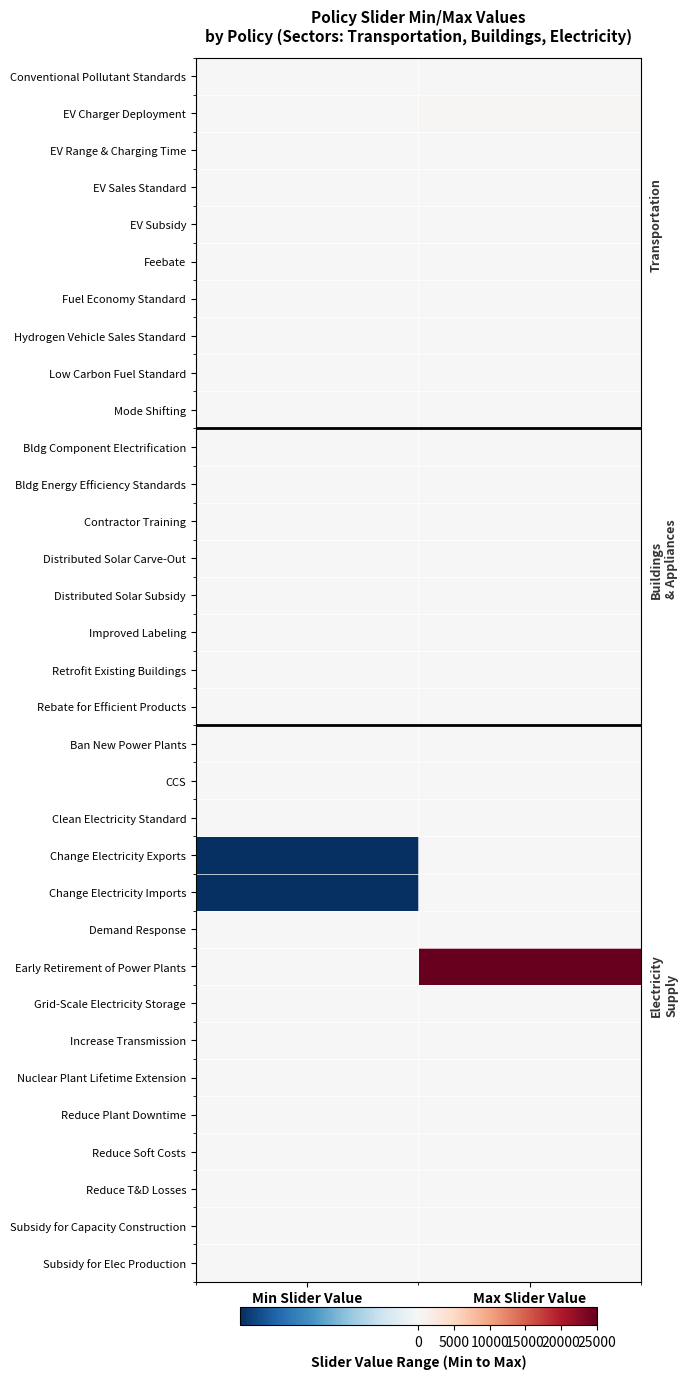

What is the smallest value displayed?

-0.5